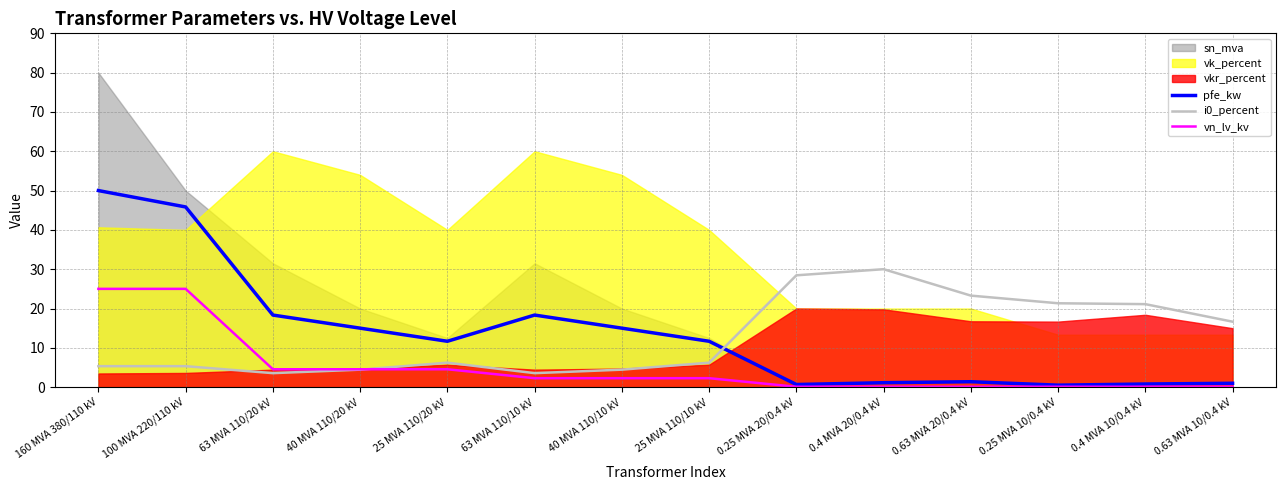

What is the difference between the vn_lv_kv values at 0.25 MVA 10/0.4 kV and 100 MVA 220/110 kV?

24.9